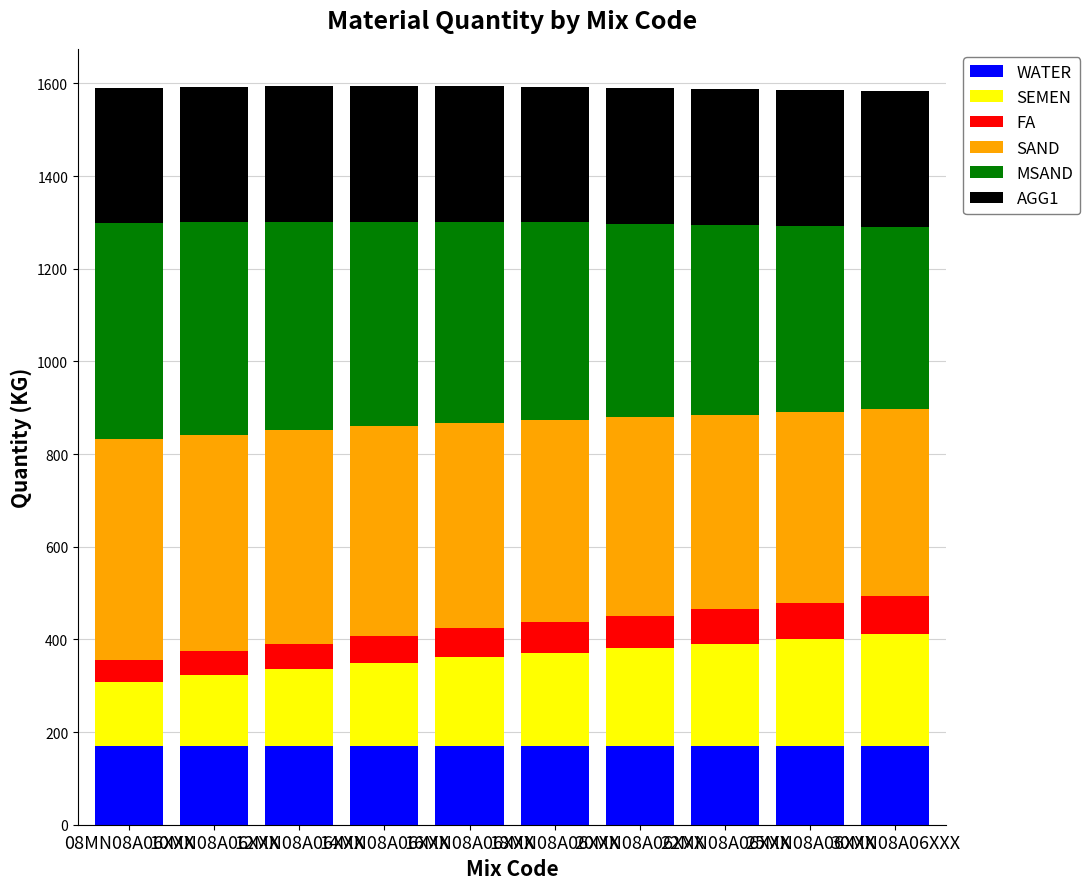

Is it true that SAND equals 689 at 30MN08A06XXX?

False